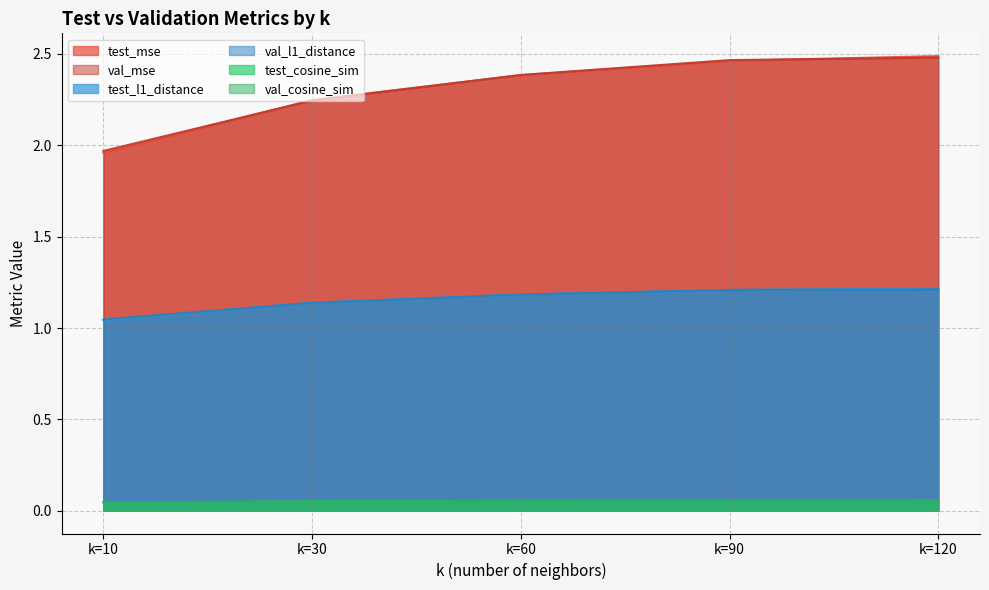

True or false: val_cosine_sim has more than 1 interior local peaks.

False